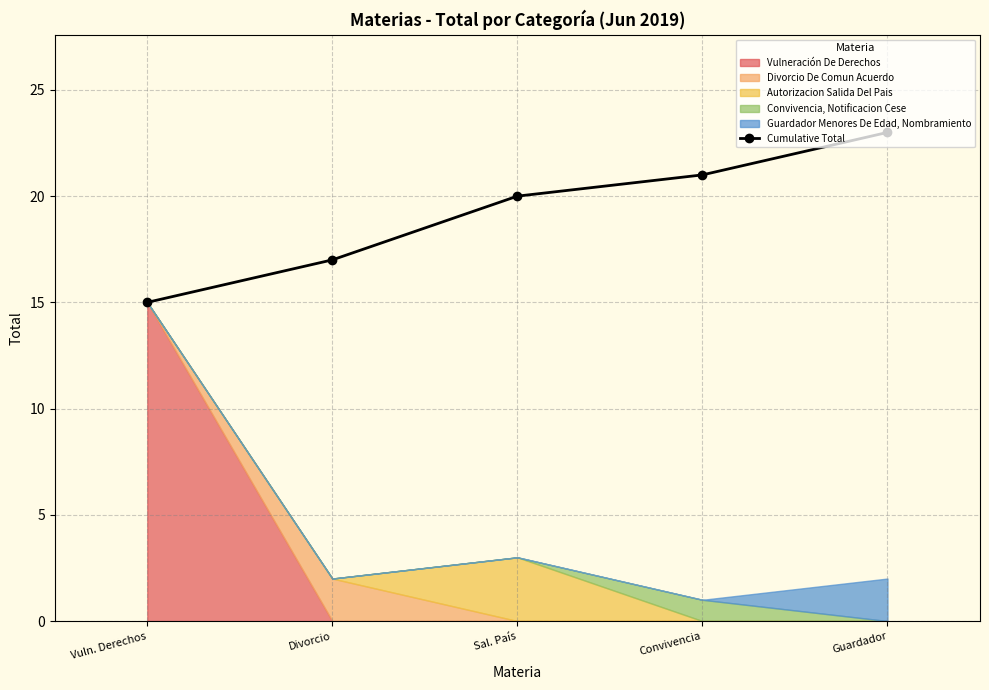

Reading left to right, extract all data points from this chart.

Vuln. Derechos=15	Divorcio=17	Sal. País=20	Convivencia=21	Guardador=23